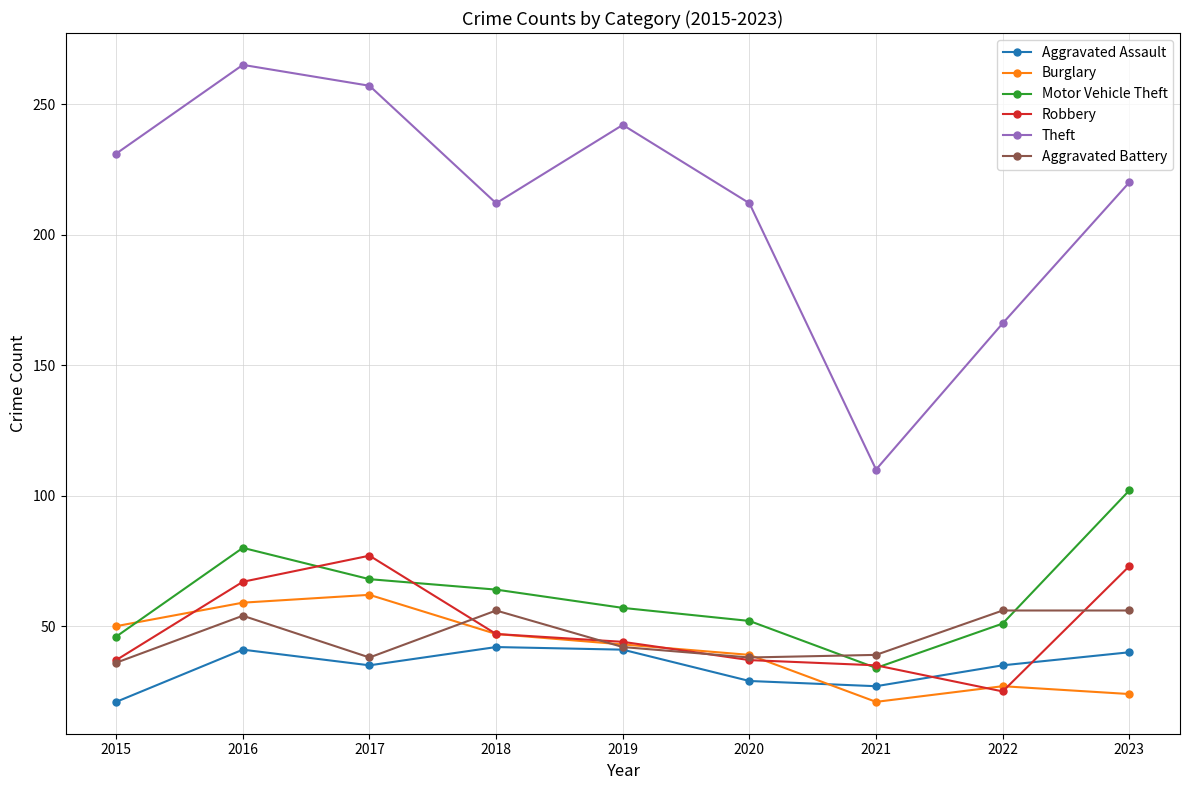

What value does the Theft series have at 2015?

231